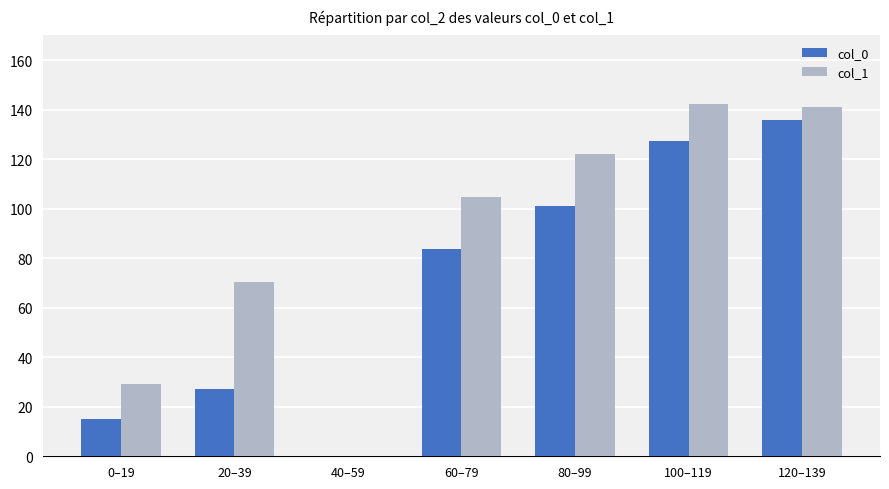

What is the difference between the col_1 values at 100–119 and 40–59?

142.2